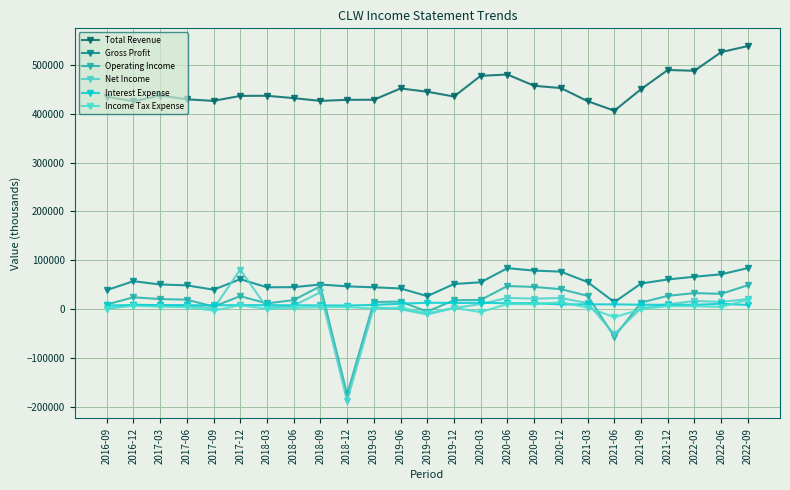

Is it true that Total Revenue equals 669308 at 2019-12?

False